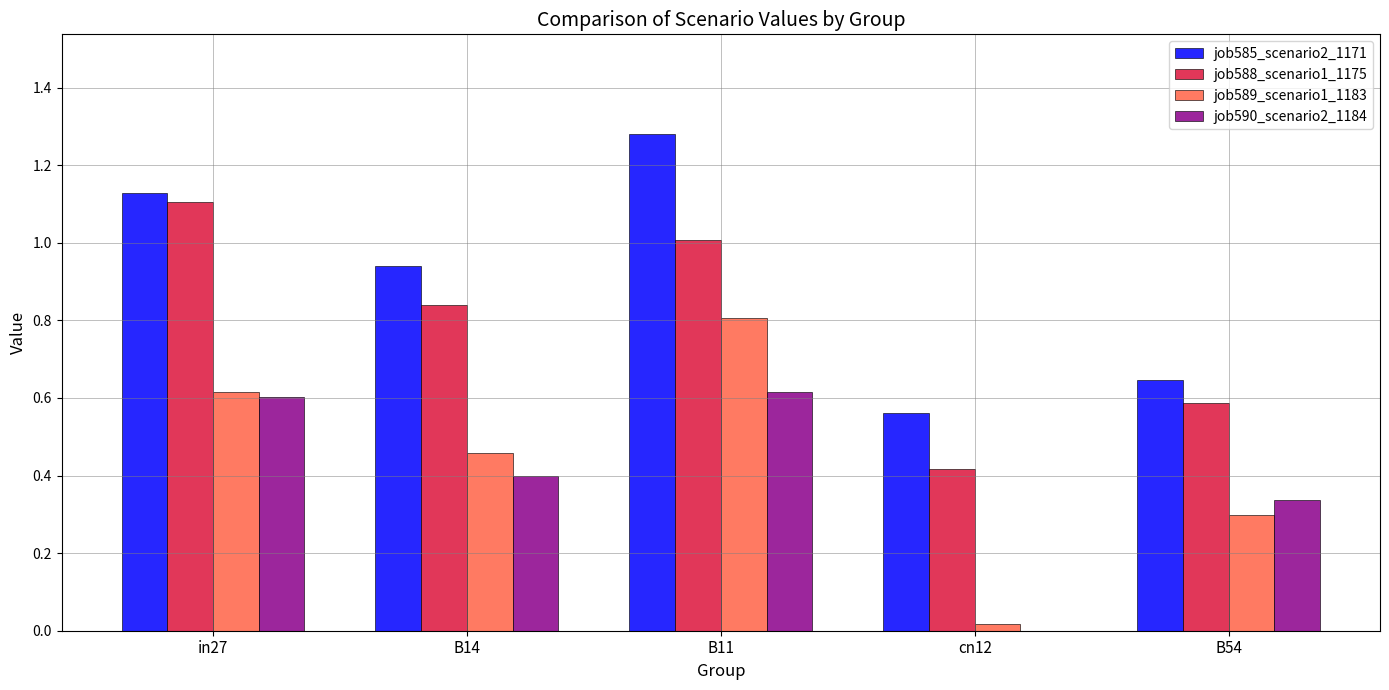

The value of job585_scenario2_1171 at cn12 is 0.9. True or false?

False